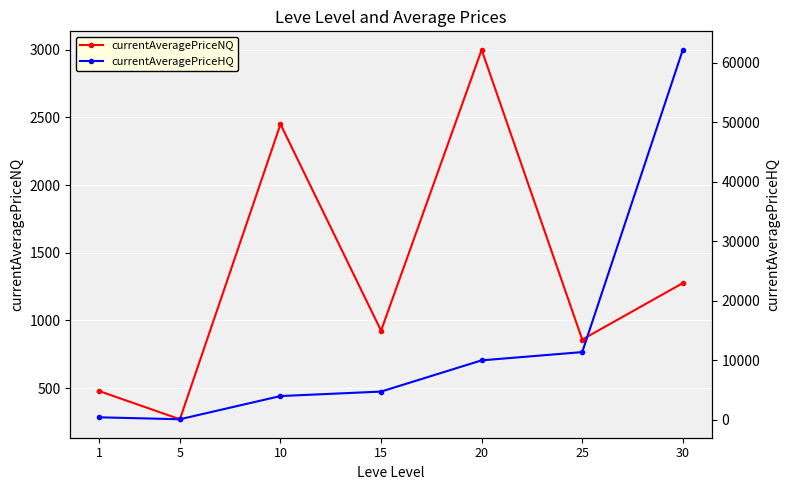

How many intersections are there between currentAveragePriceNQ and currentAveragePriceHQ?

1